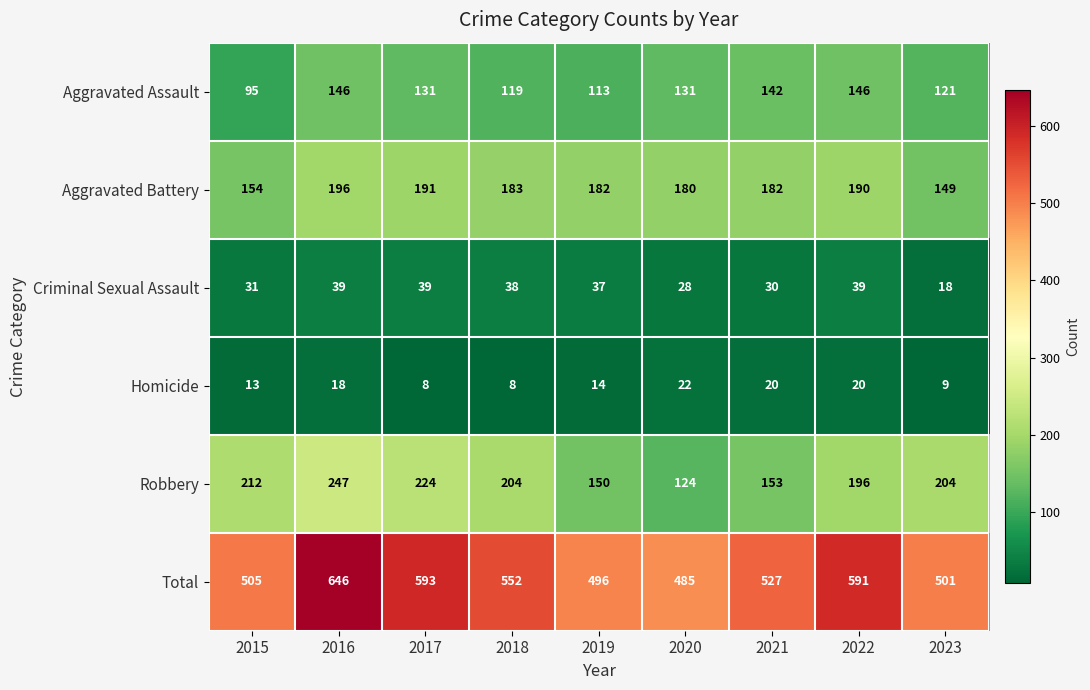

Read the Criminal Sexual Assault value at 2022, to the nearest 10.

40